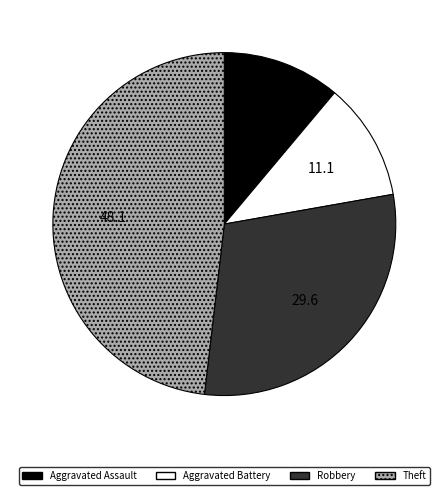

How many slices are in this pie chart?

4